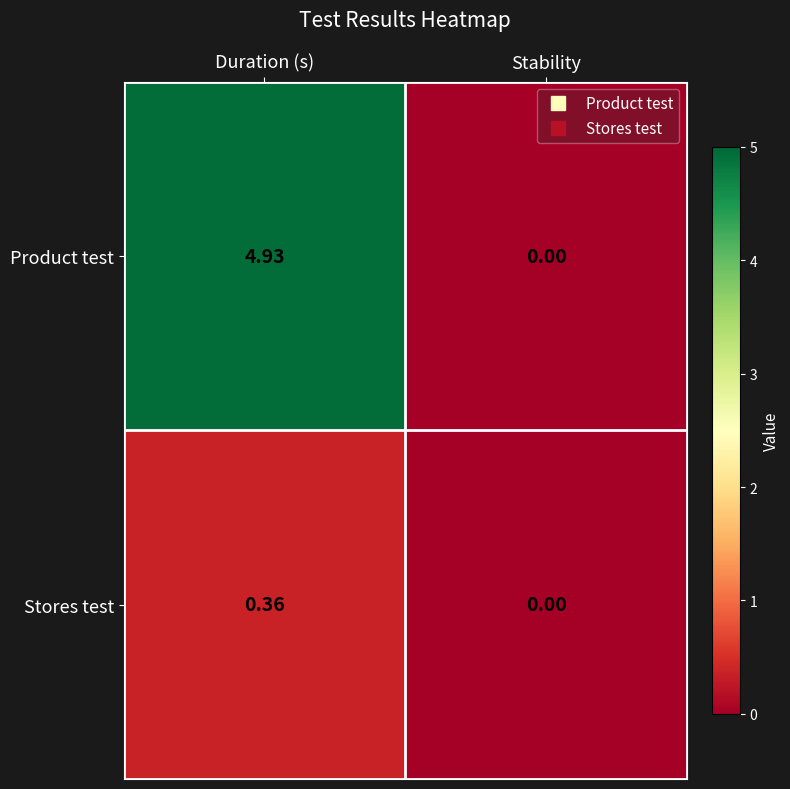

Rank the categories by Stores test value from highest to lowest.

Duration (s), Stability